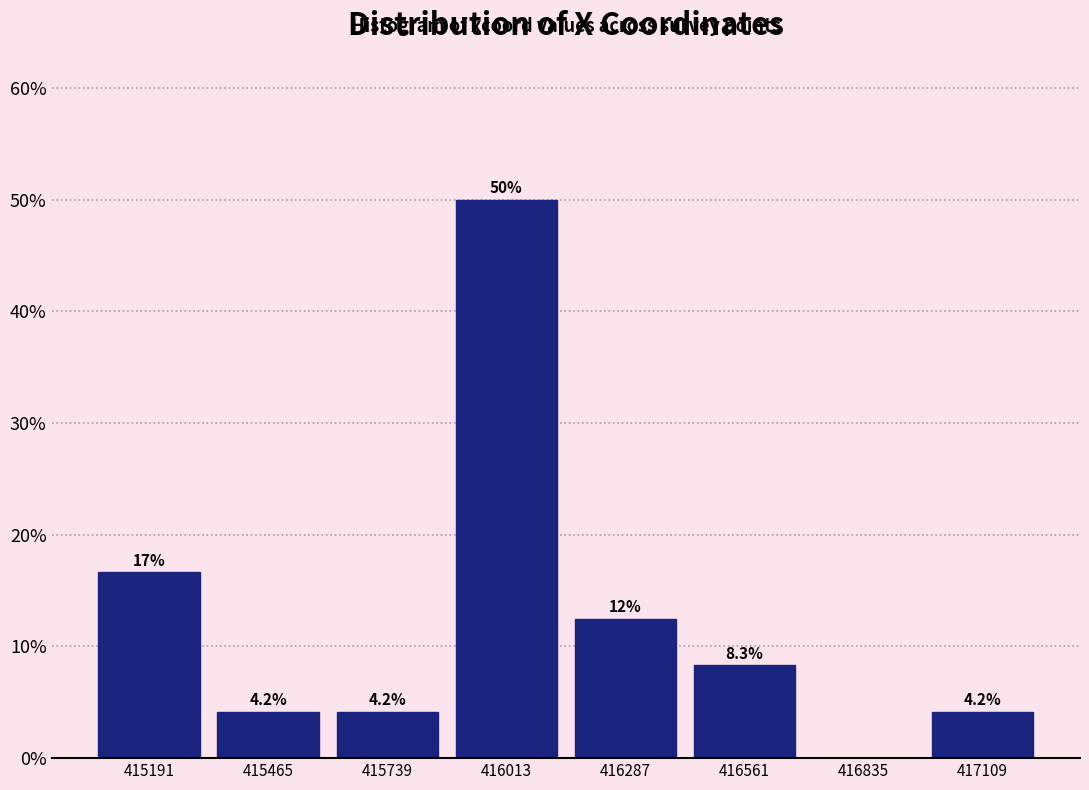

Over which range of the x-axis is the bar tallest?

415900 to 416150